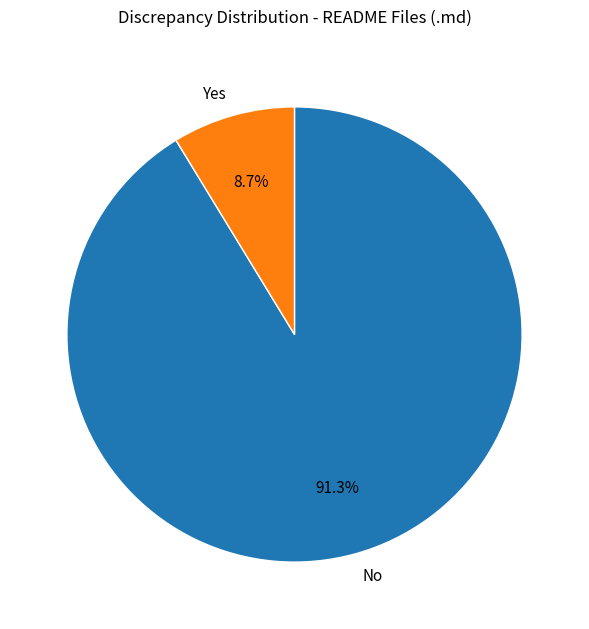

How many segments does this pie chart have?

2